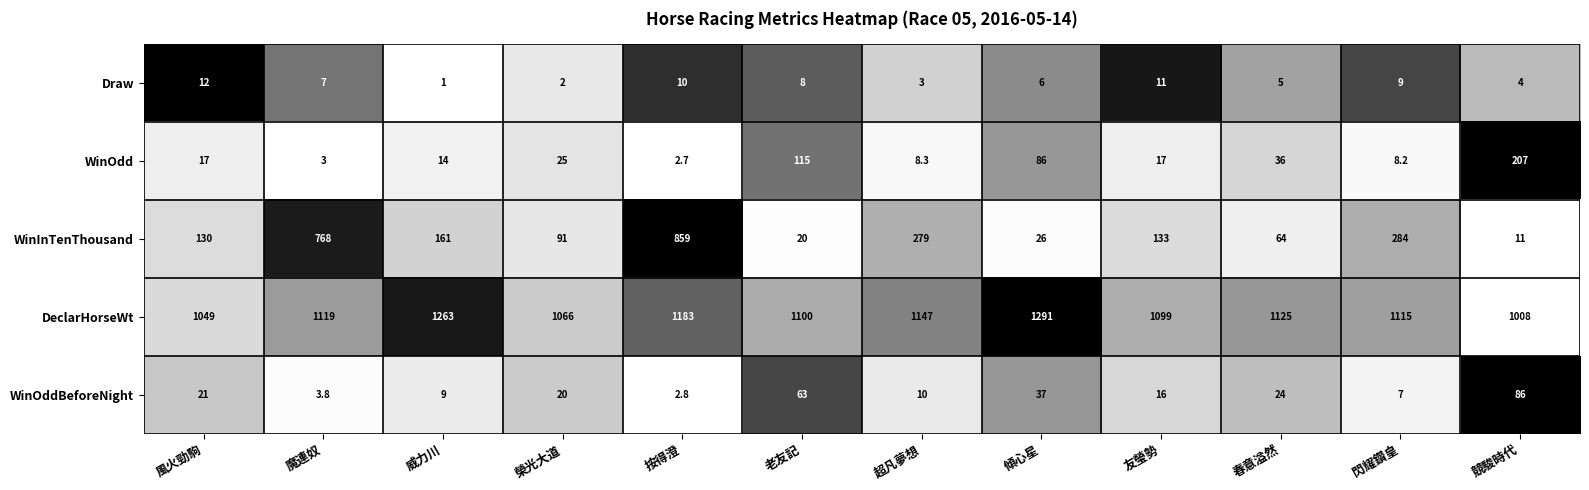

What is the difference between the highest and lowest values at 春意溢然?

1120.0